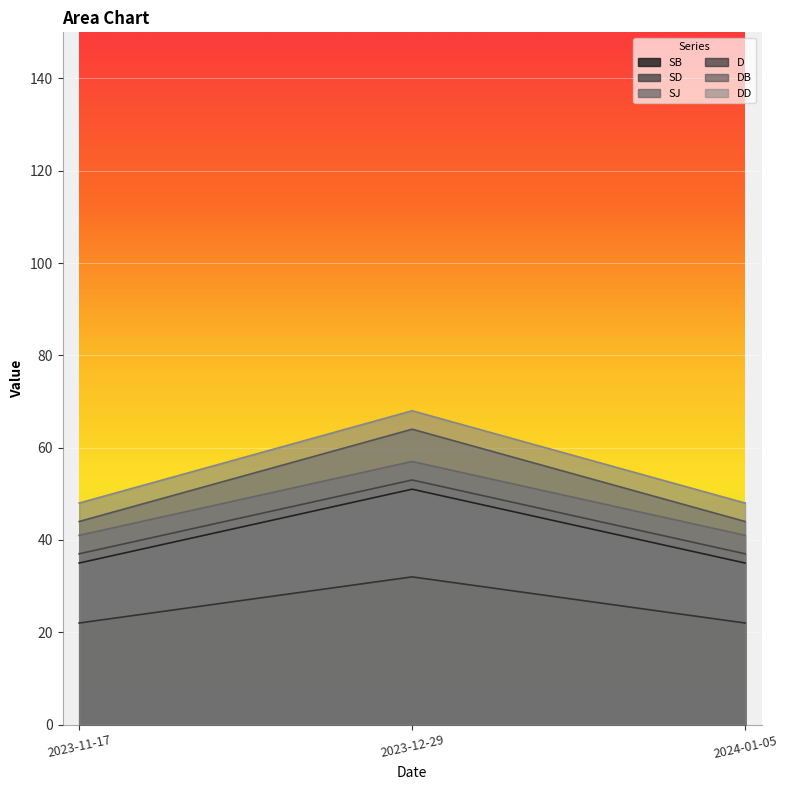

How many lines are shown in the chart?

6